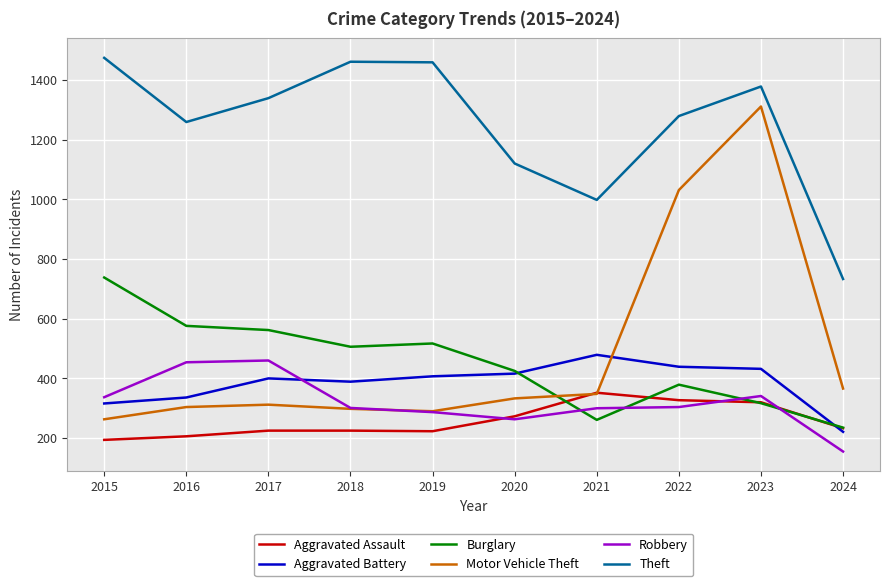

Where is the first local minimum for Theft?

2016